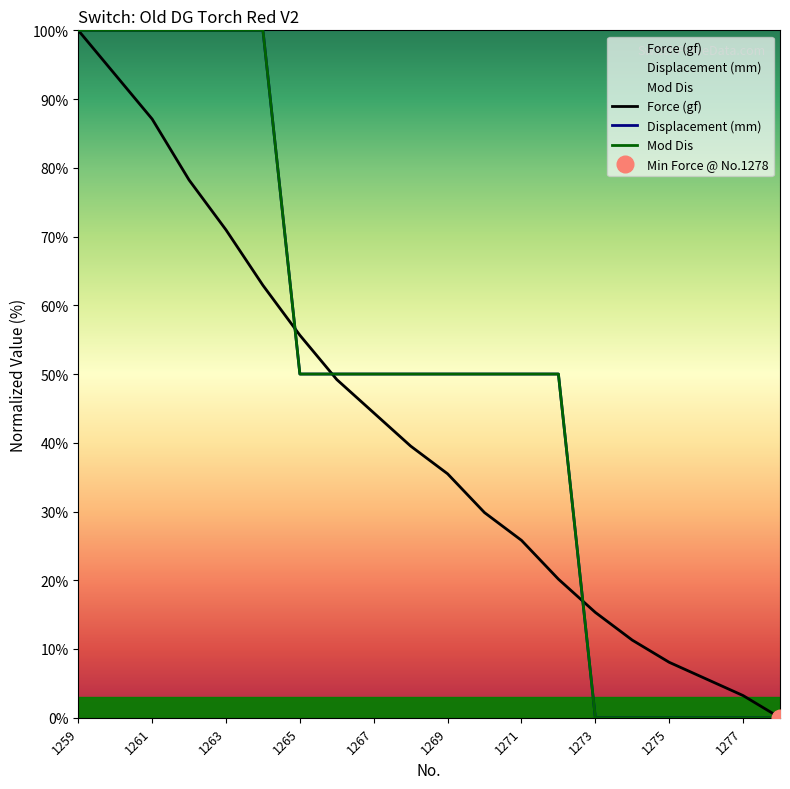

What is the sum of all Displacement (mm) values?

1000.0